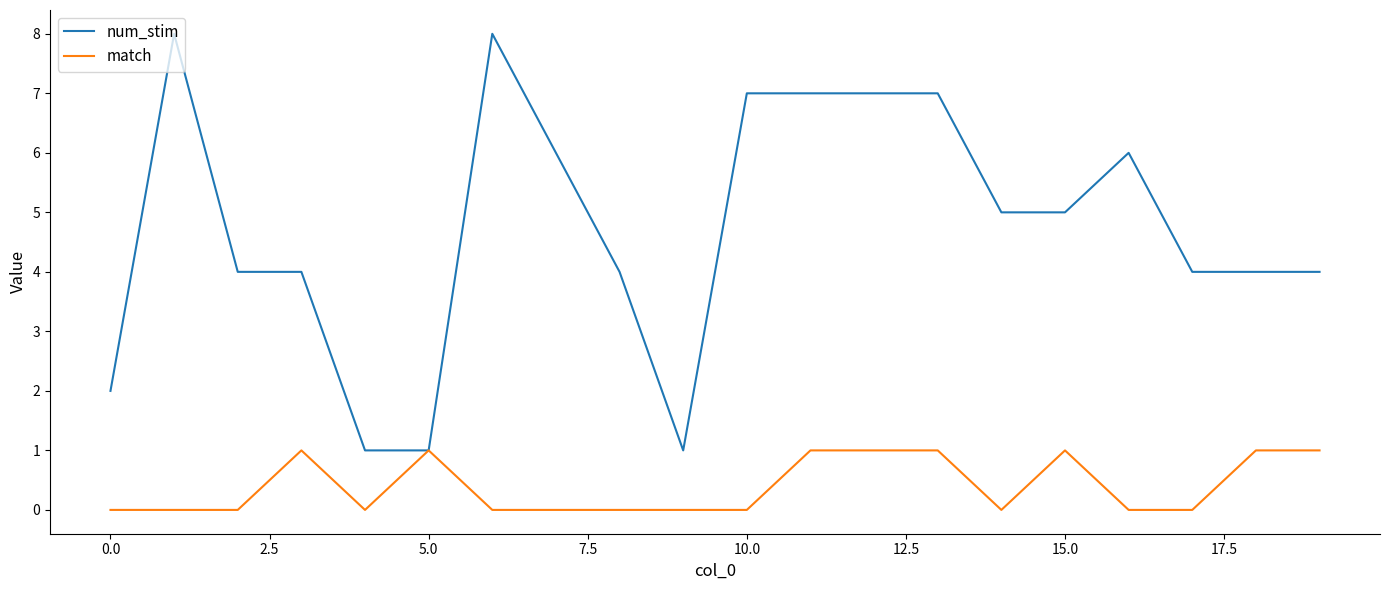

Which series has the largest range (max minus min)?

num_stim